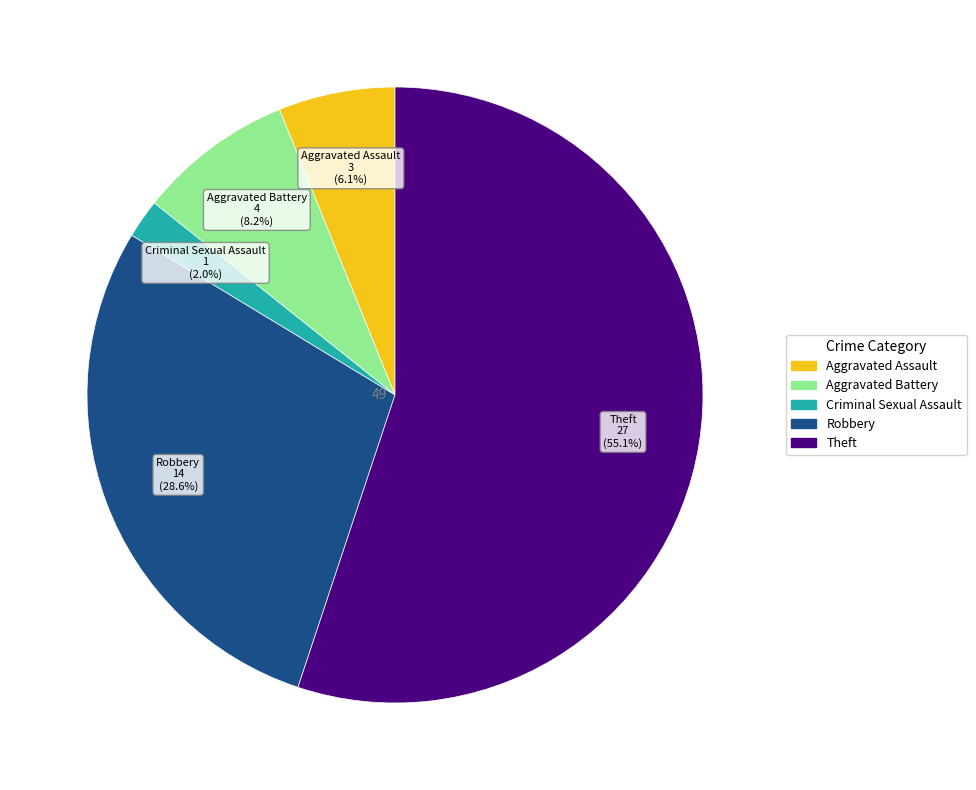

What is the largest slice in the pie chart?

Theft